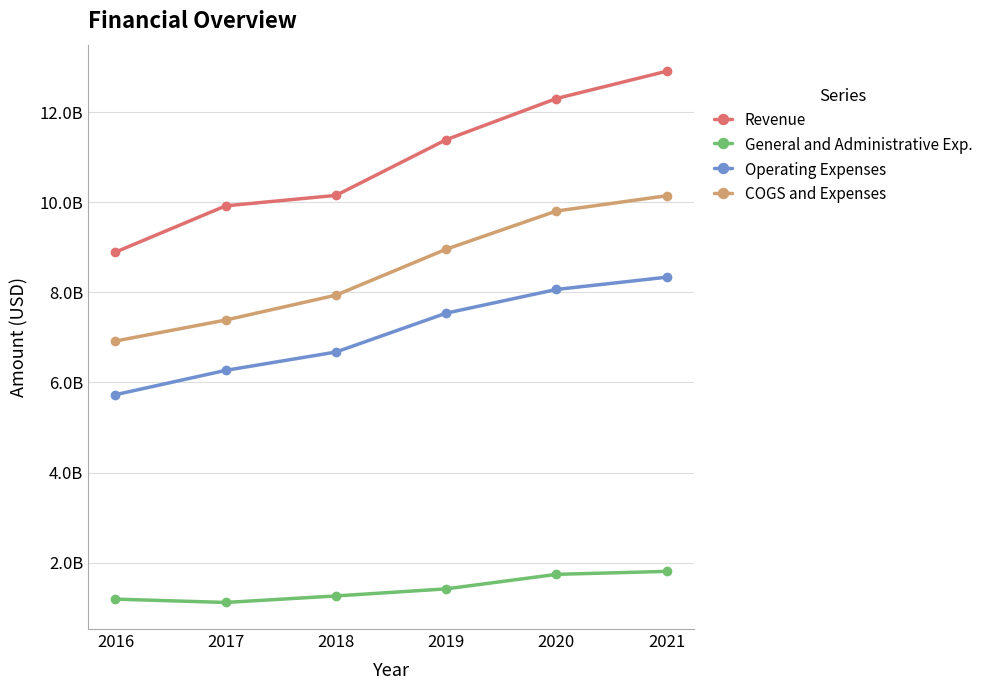

What is the difference between the maximum and minimum values in the Revenue series?

4015000000